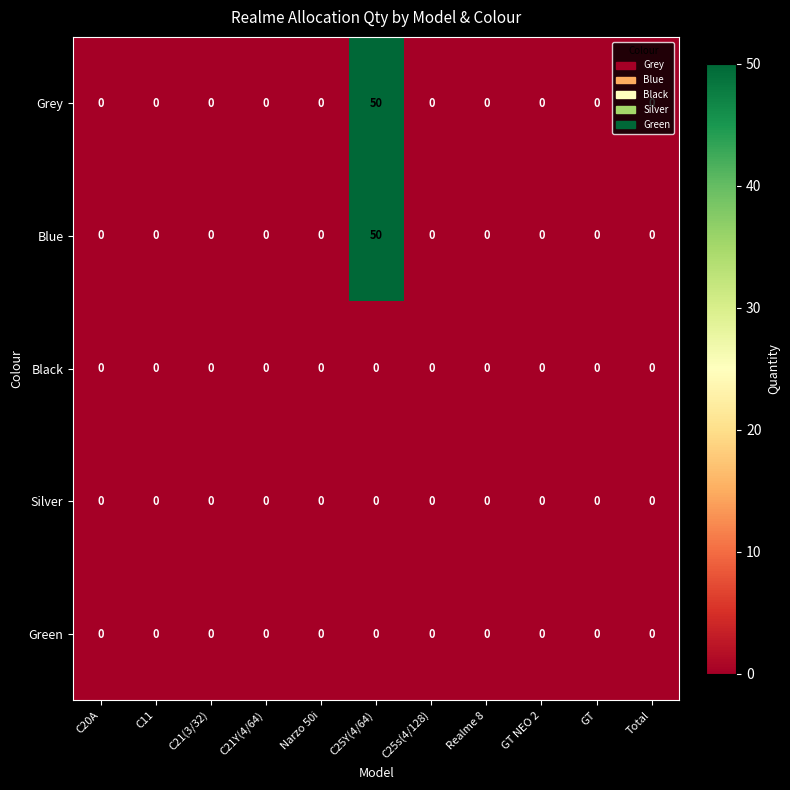

Is it true that Black equals 0 at GT?

True